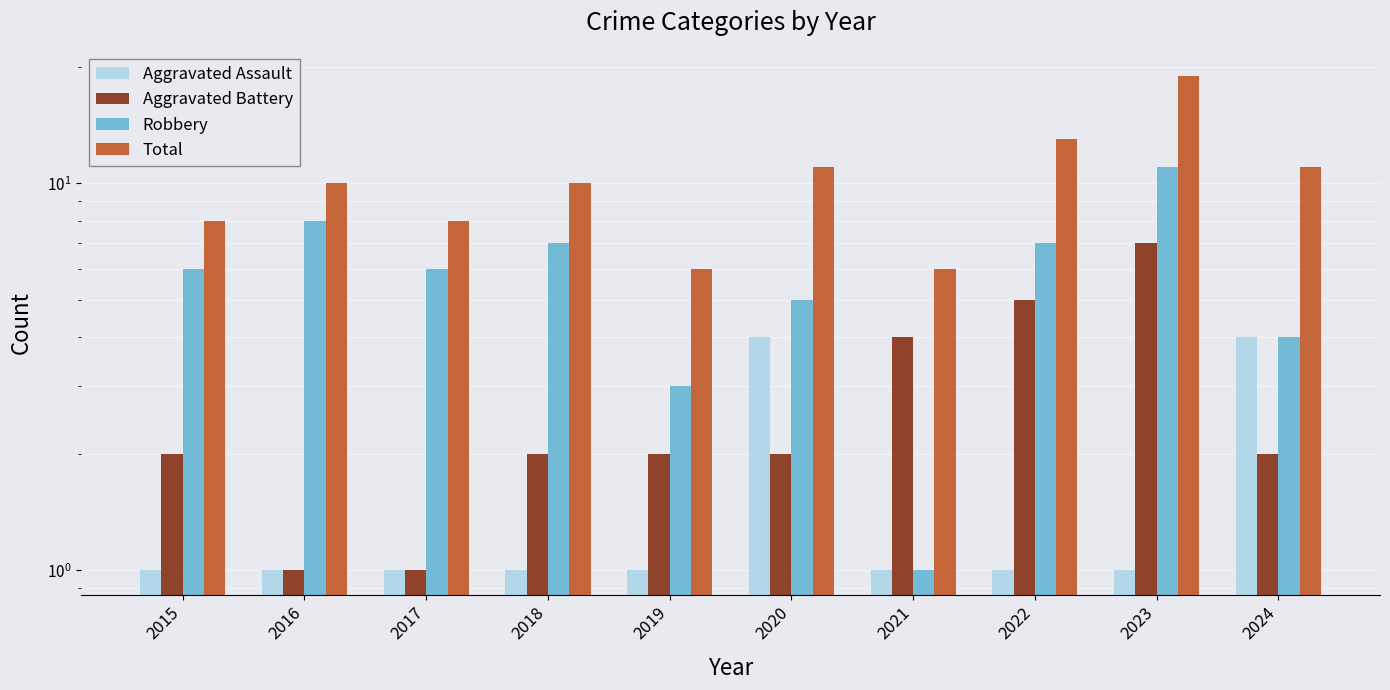

What is the smallest value displayed?

1